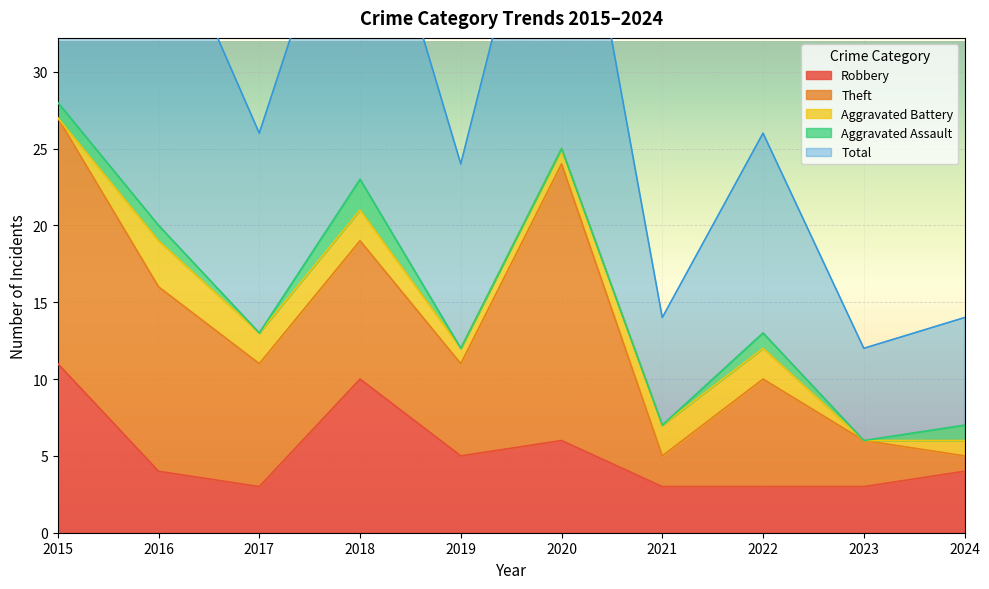

Is it true that Aggravated Battery equals 1 at 2019?

True